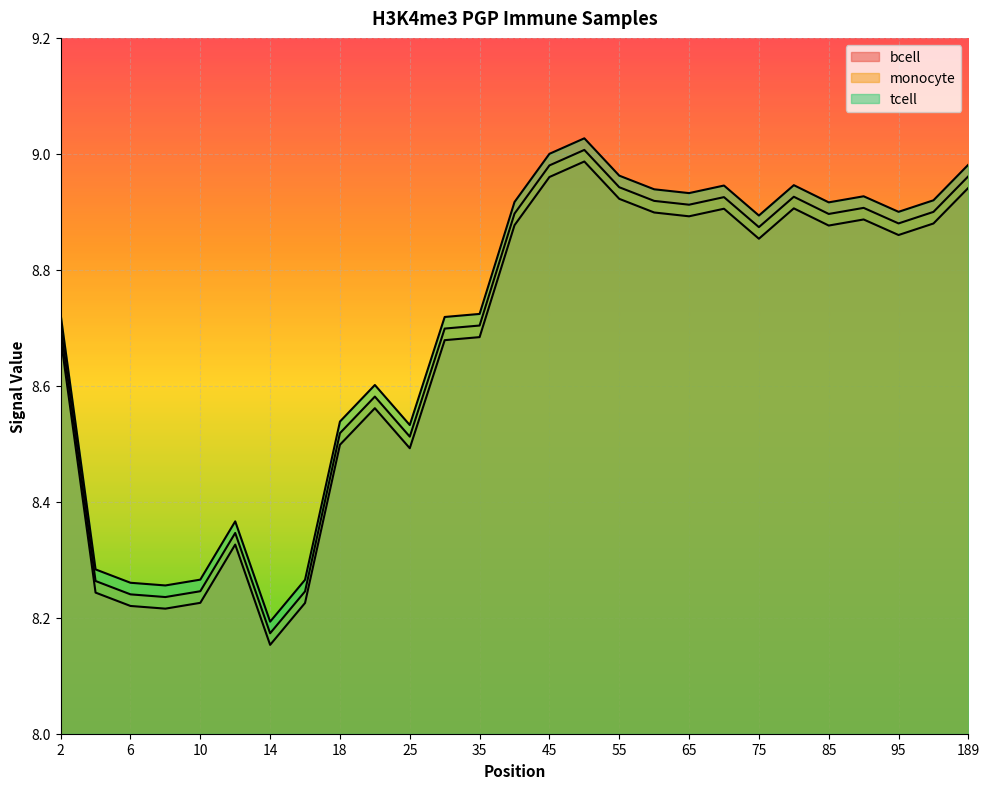

True or false: tcell has a value of 8.9 at 70.

True